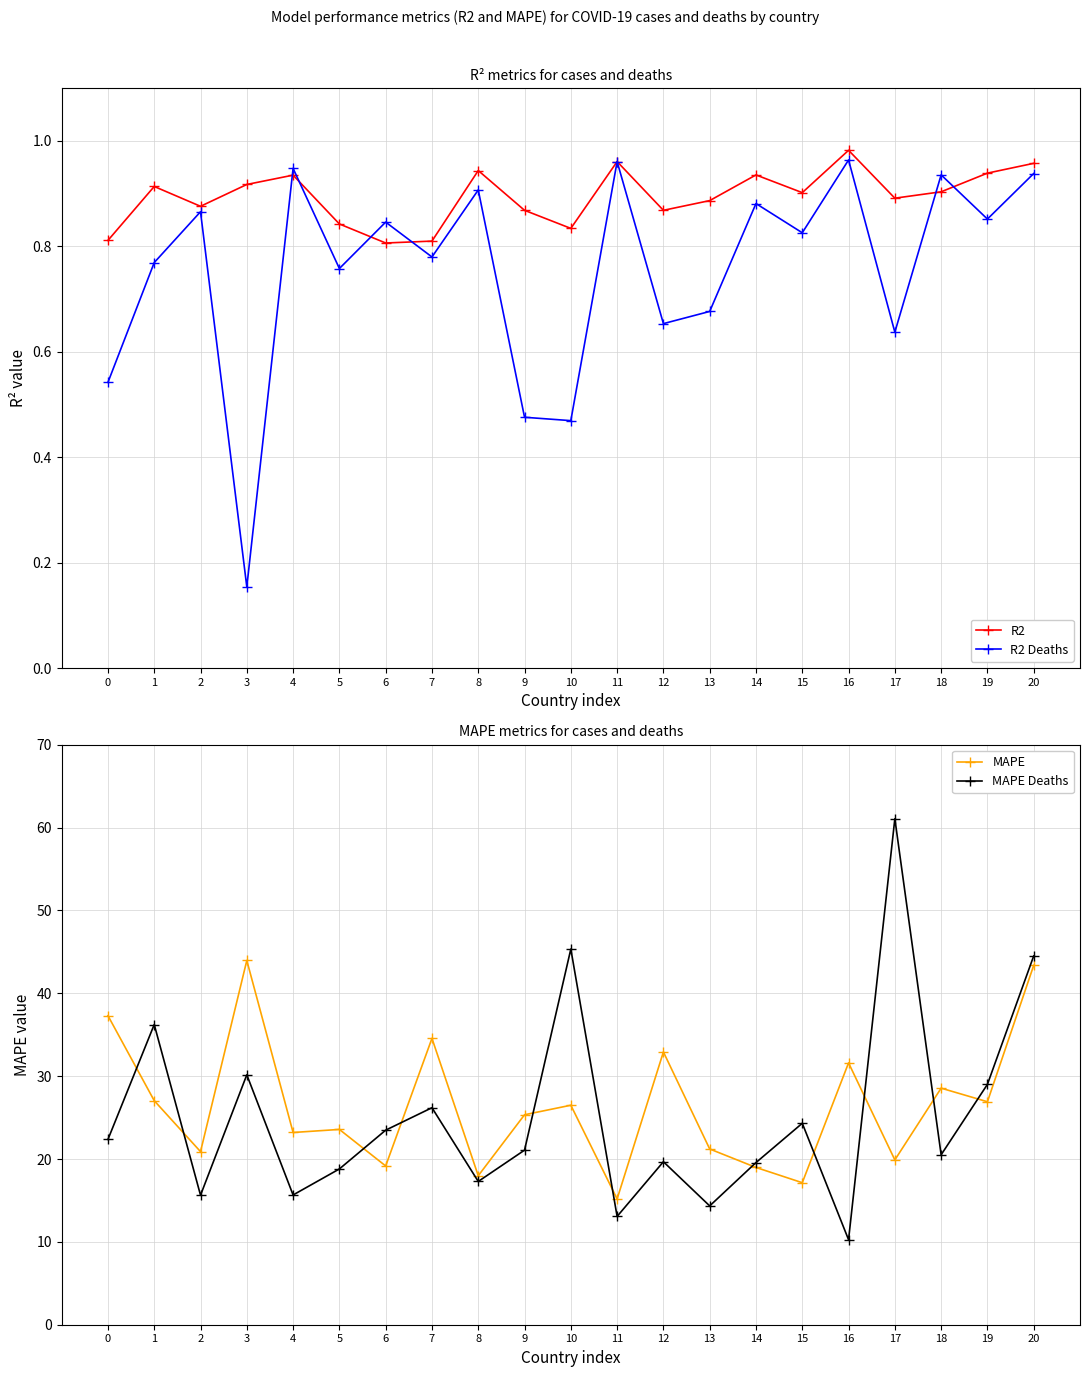

True or false: MAPE Deaths and R2 Deaths cross at least once.

False